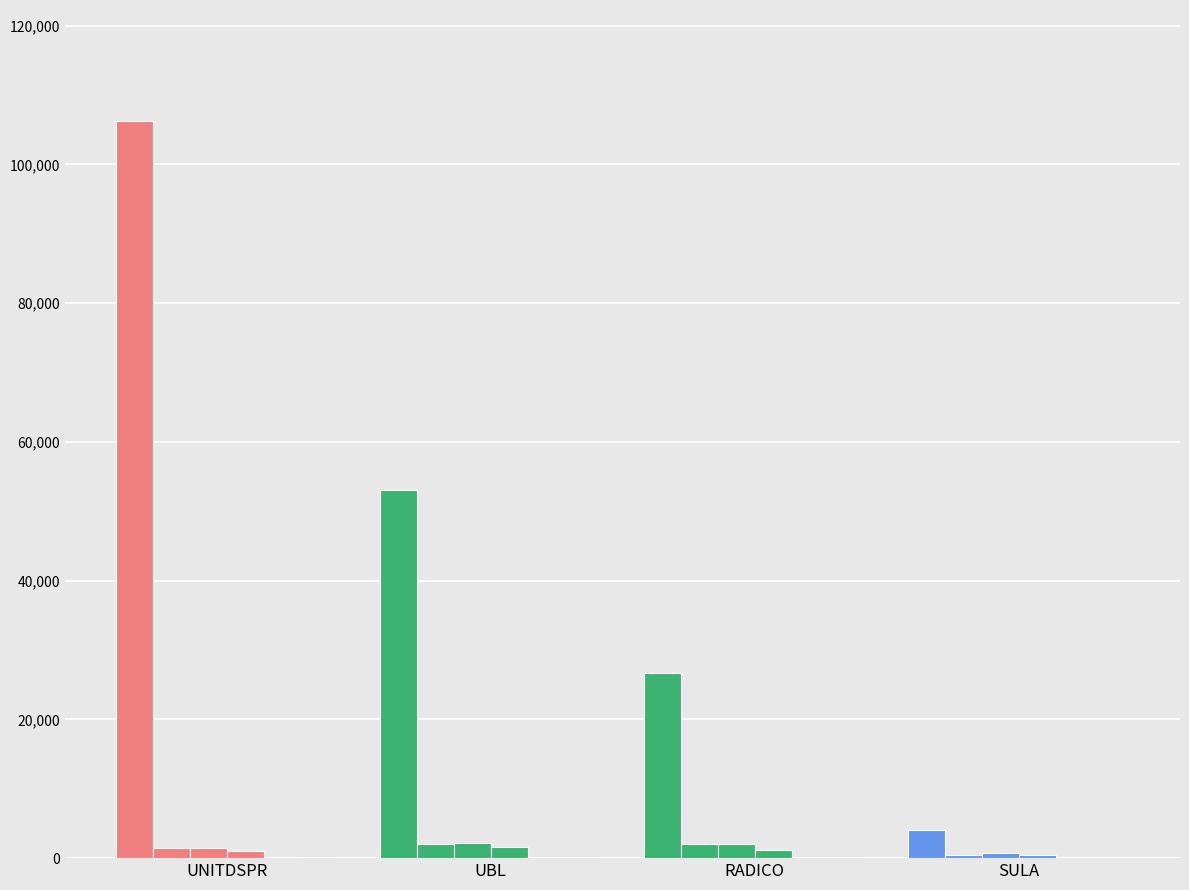

What is the difference between the second highest and second lowest values in the Low in Rupees series?

160.0